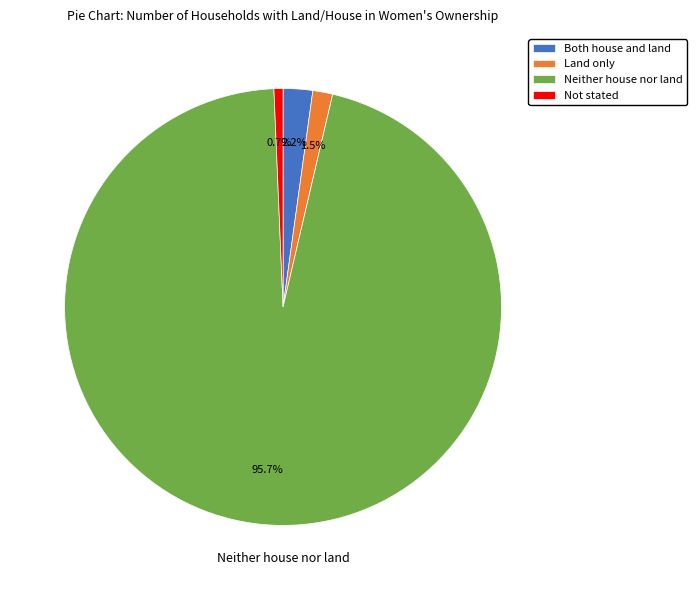

Is there a majority slice in this chart?

Yes